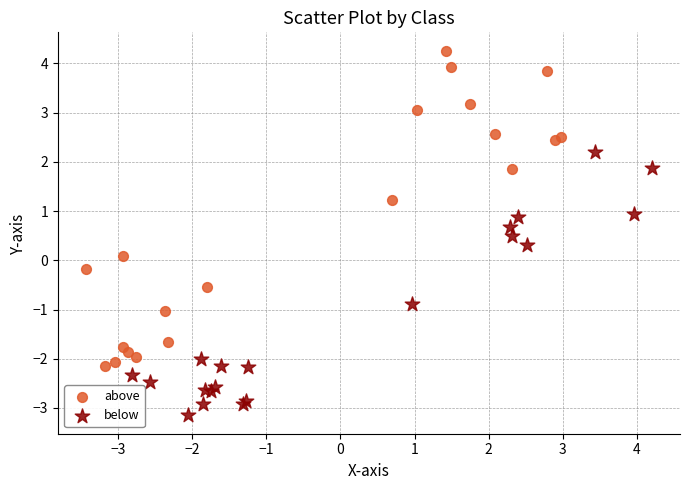

Which series reaches the minimum Y coordinate?

below